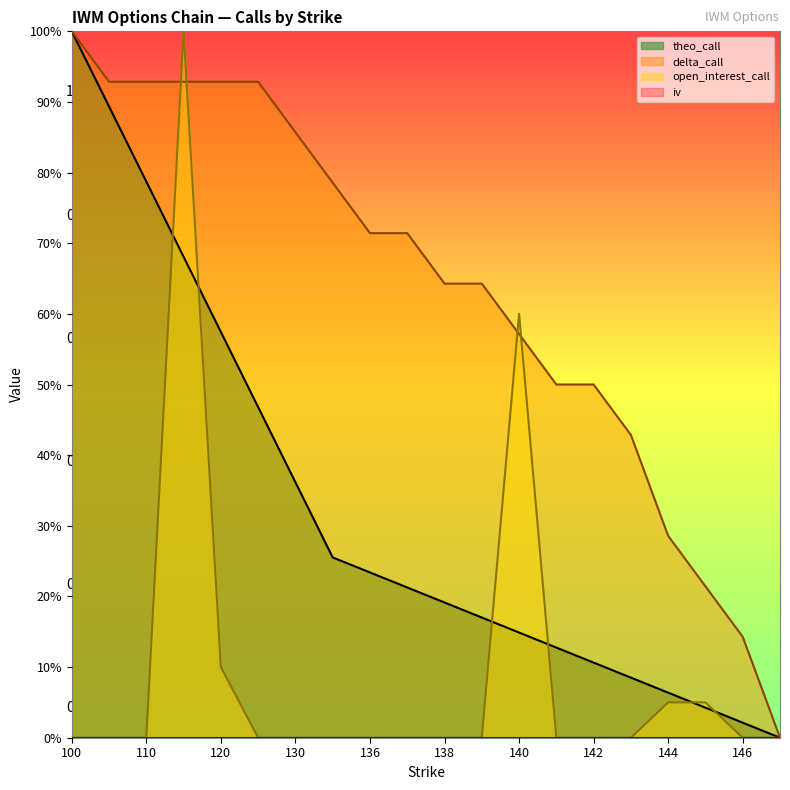

How many distinct data groups are displayed?

4